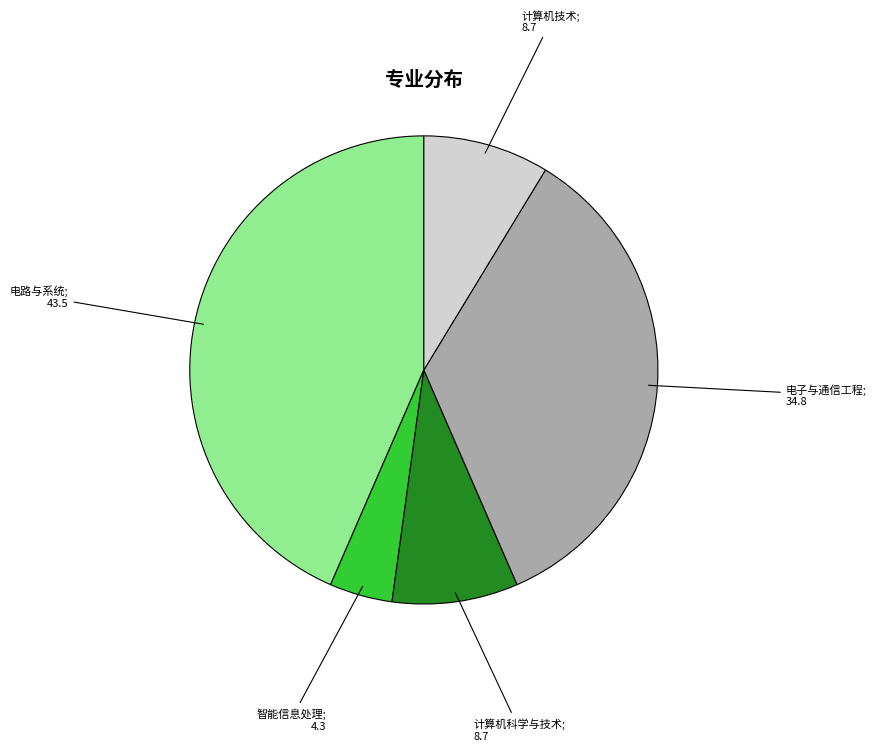

Does any single category account for the majority?

No